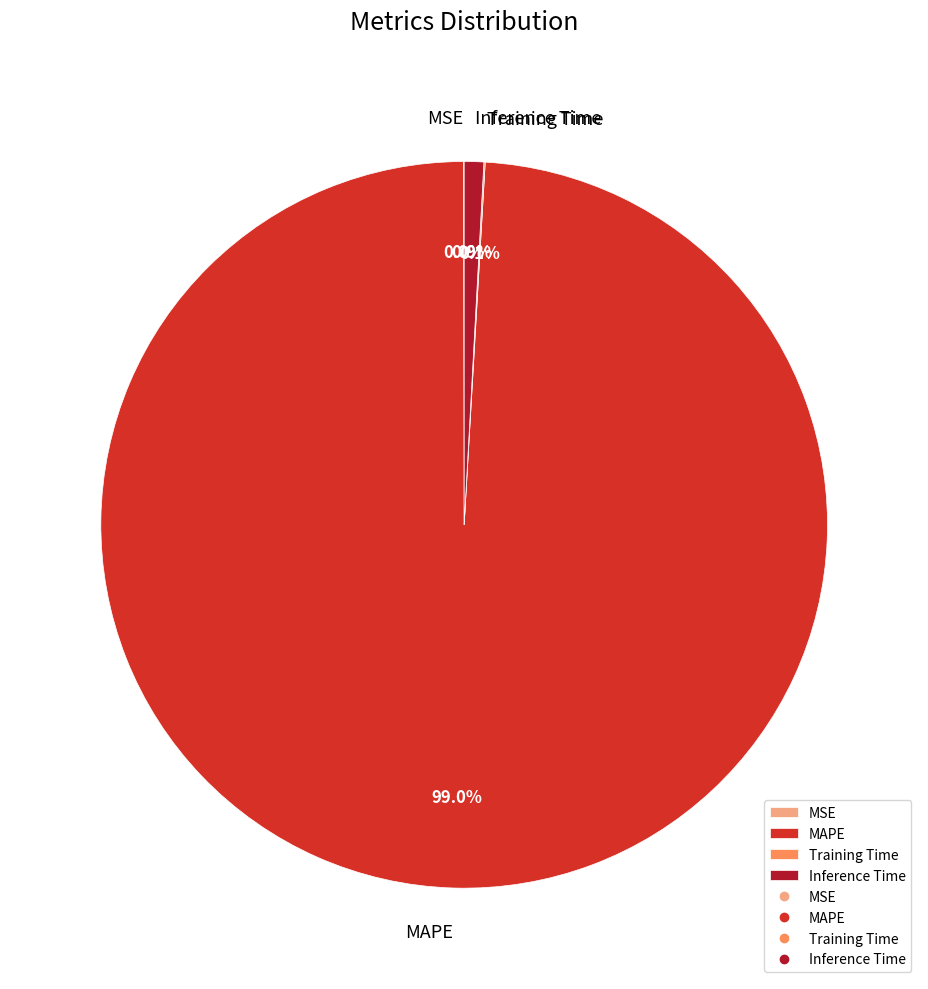

What is the majority slice?

MAPE